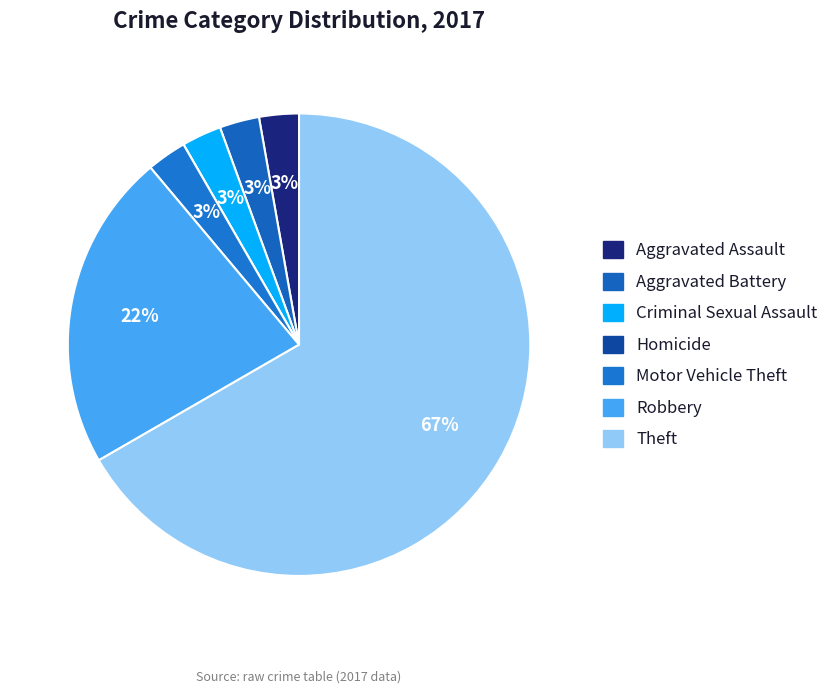

How many segments does this pie chart have?

7